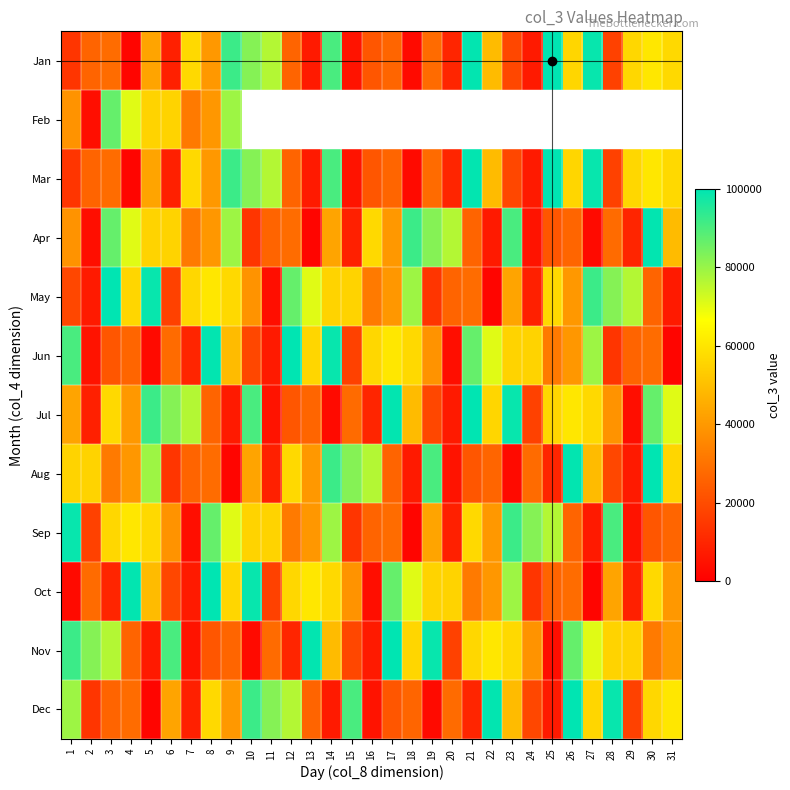

Which series has the widest spread of values?

Jan